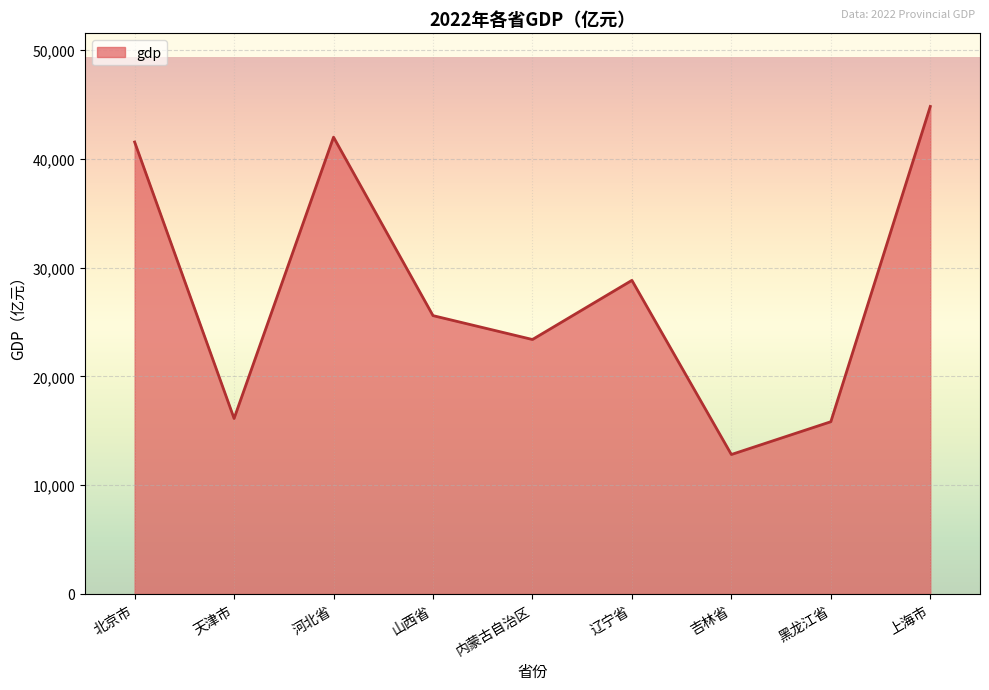

How many values are below 25583?

4